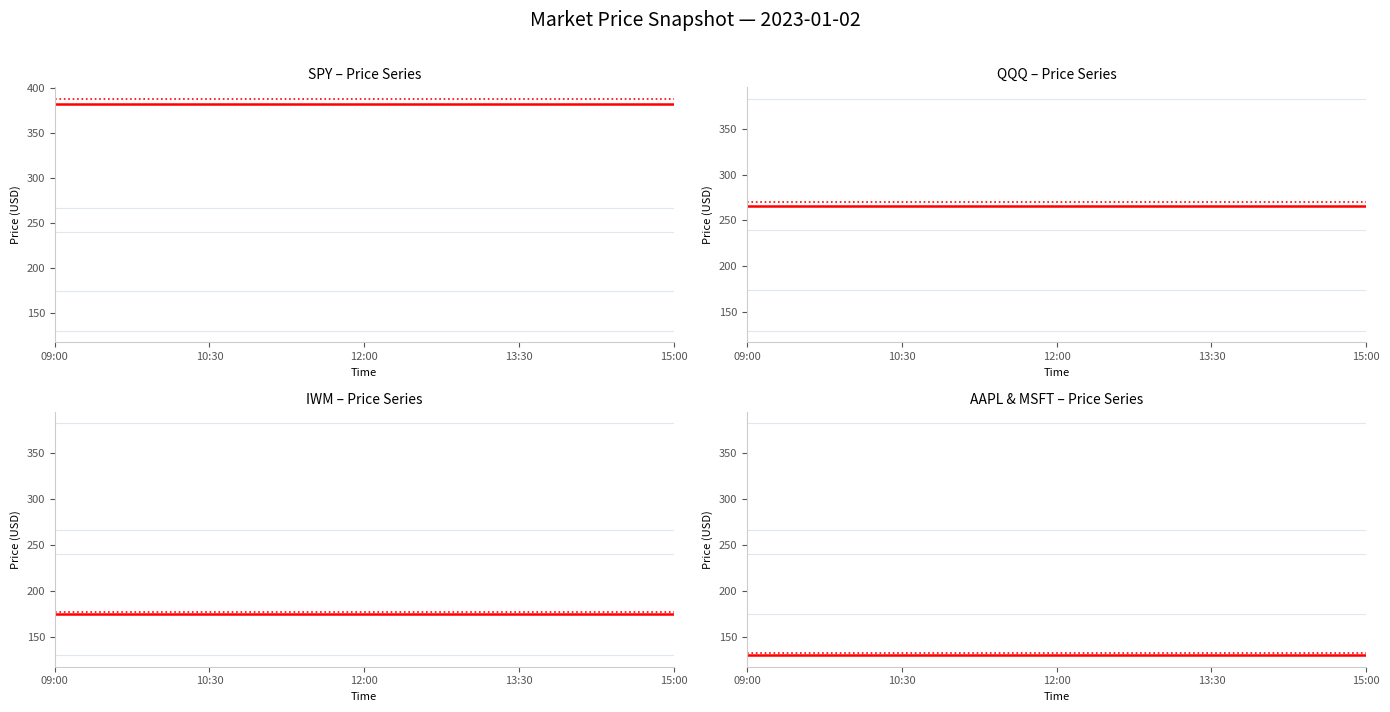

At how many categories does at least one series exceed 346?

5